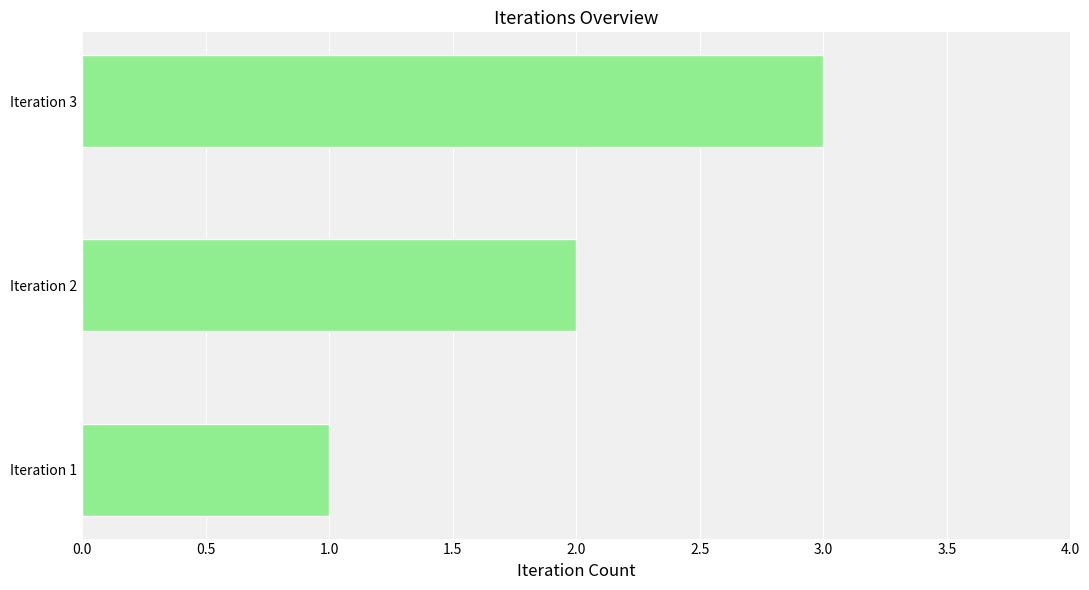

List the labels in order of value, smallest first.

Iteration 1, Iteration 2, Iteration 3